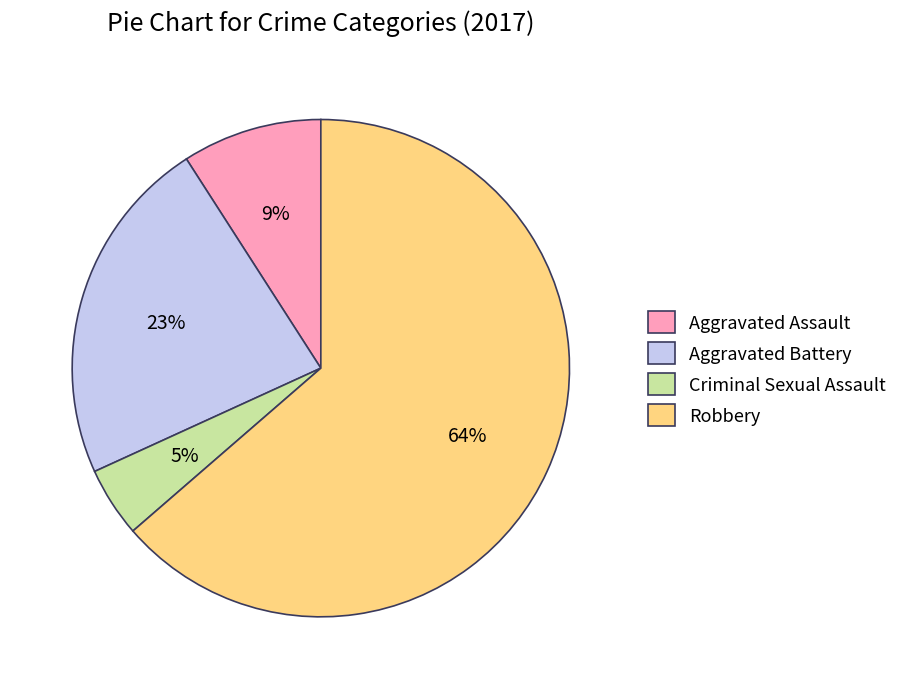

How many segments does this pie chart have?

4